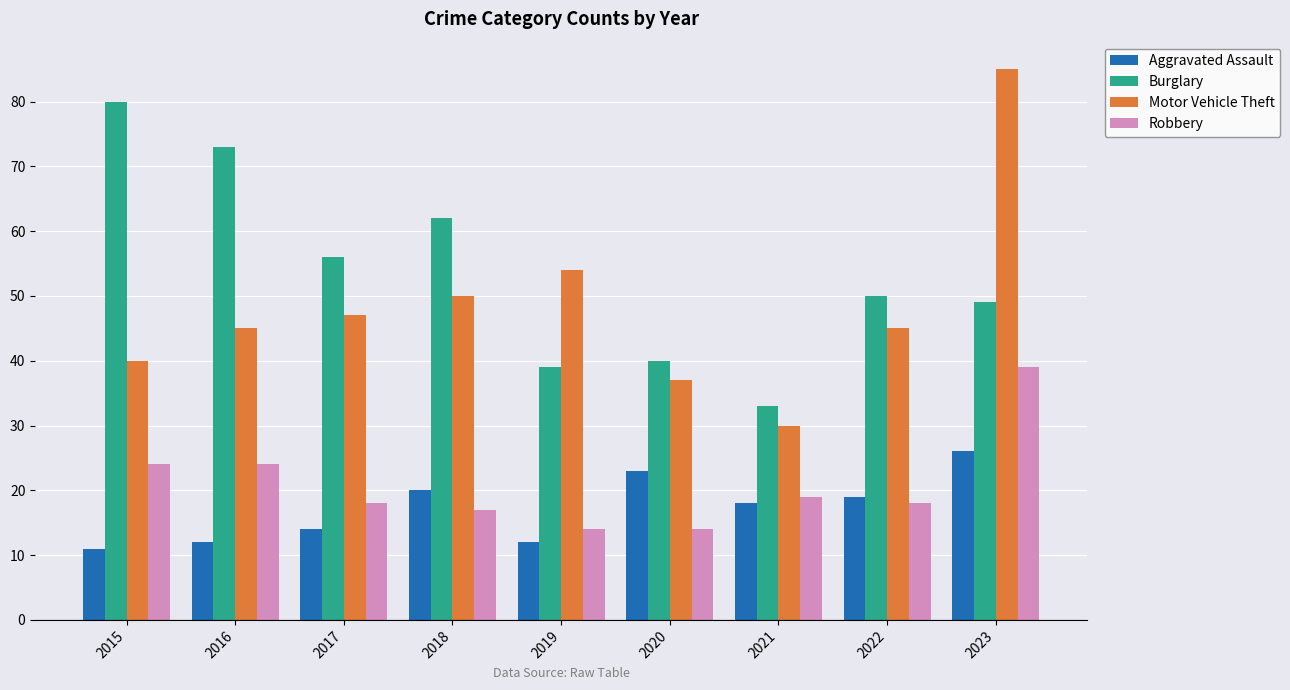

What is the difference between the highest and lowest values at 2023?

59